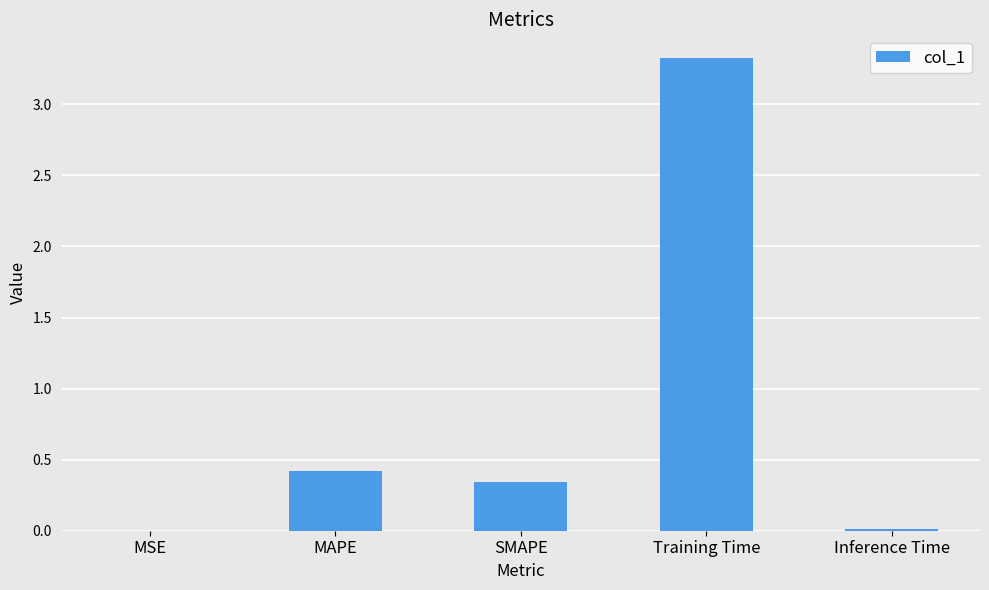

The value at Training Time is 3.3. True or false?

True